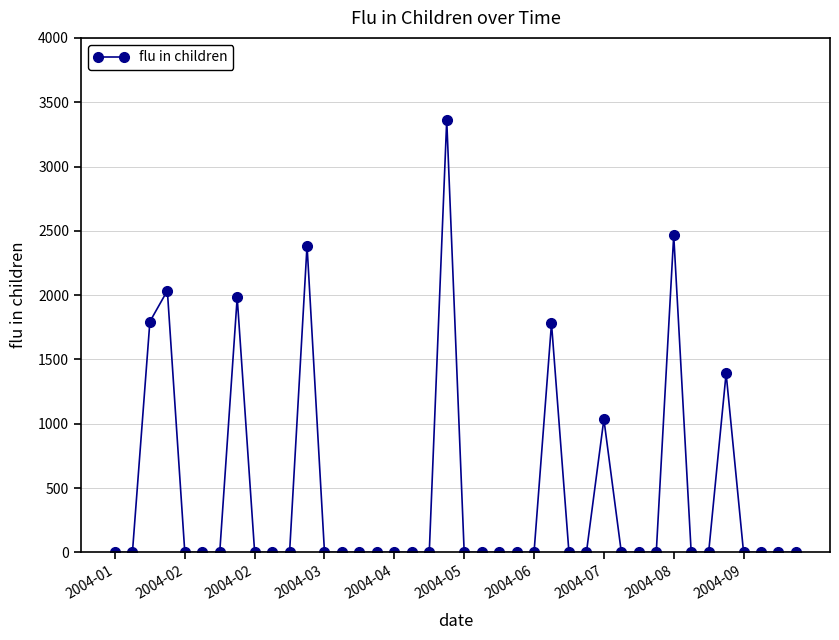

True or false: there are more than 2 points higher than both neighbors.

True